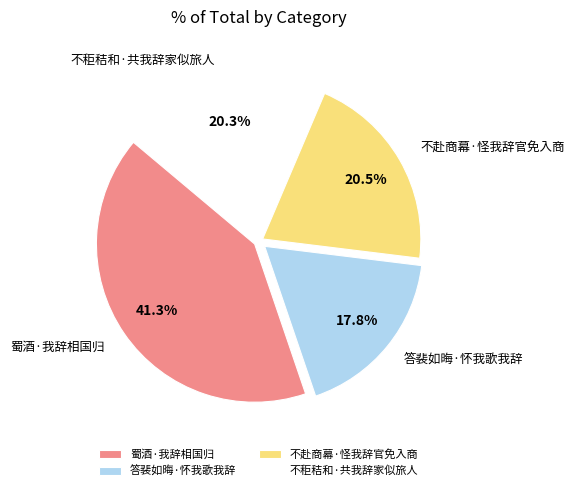

How much of the chart is everything except 不秬秸和·共我辞家似旅人?

79.7%